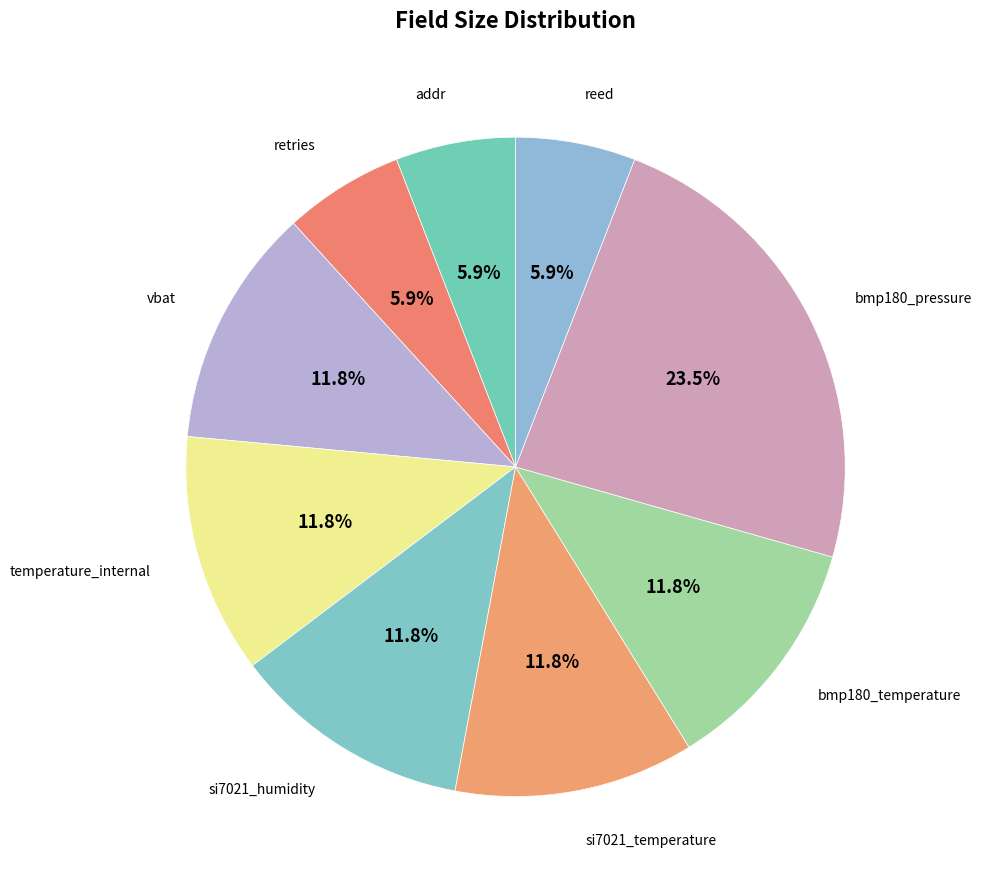

Count the number of slices in the pie.

9